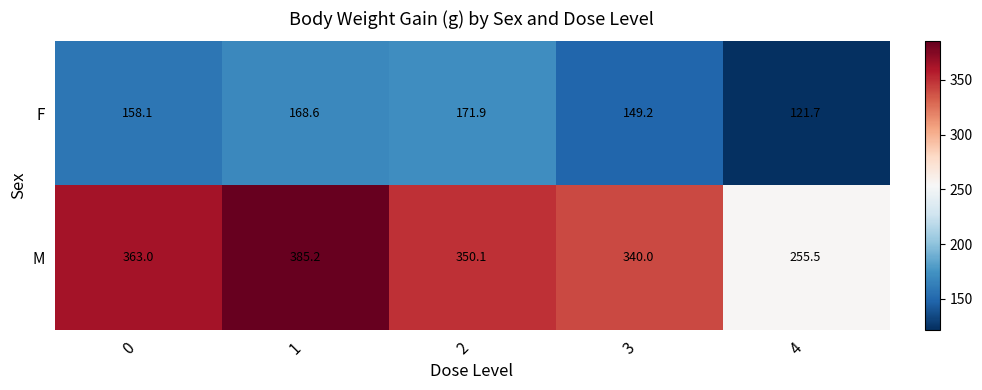

What is the sum of the F values at 2 and 3?

321.1